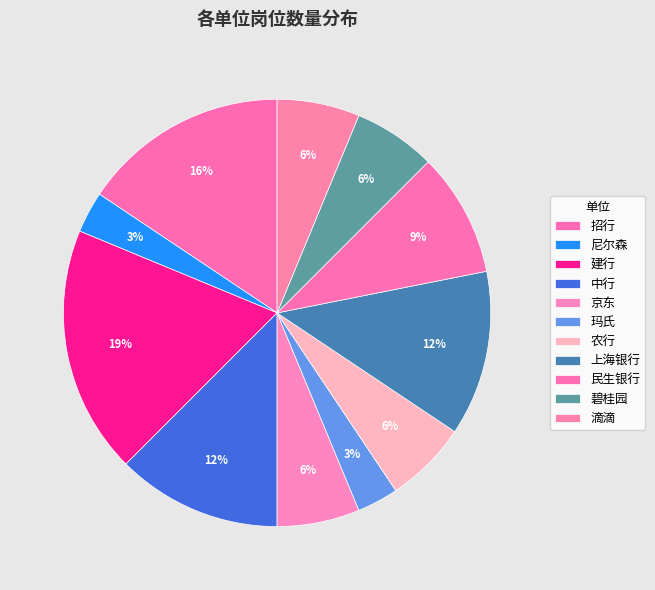

To the nearest percent, what portion does 京东 represent?

6%